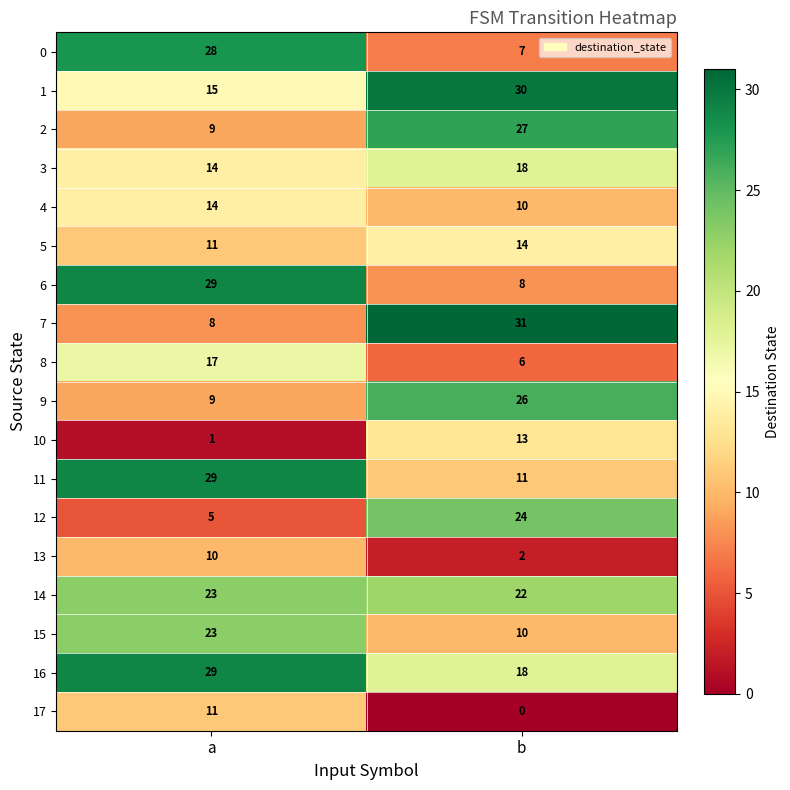

At which category does the chart reach its minimum across all series?

b